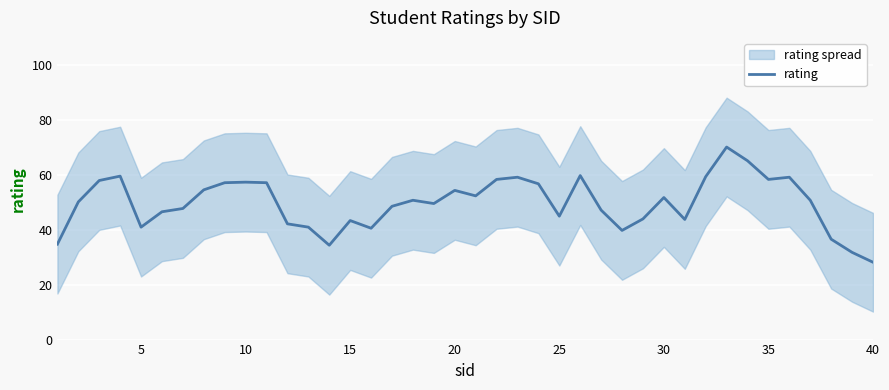

What is the highest value of the rating series?

70.2